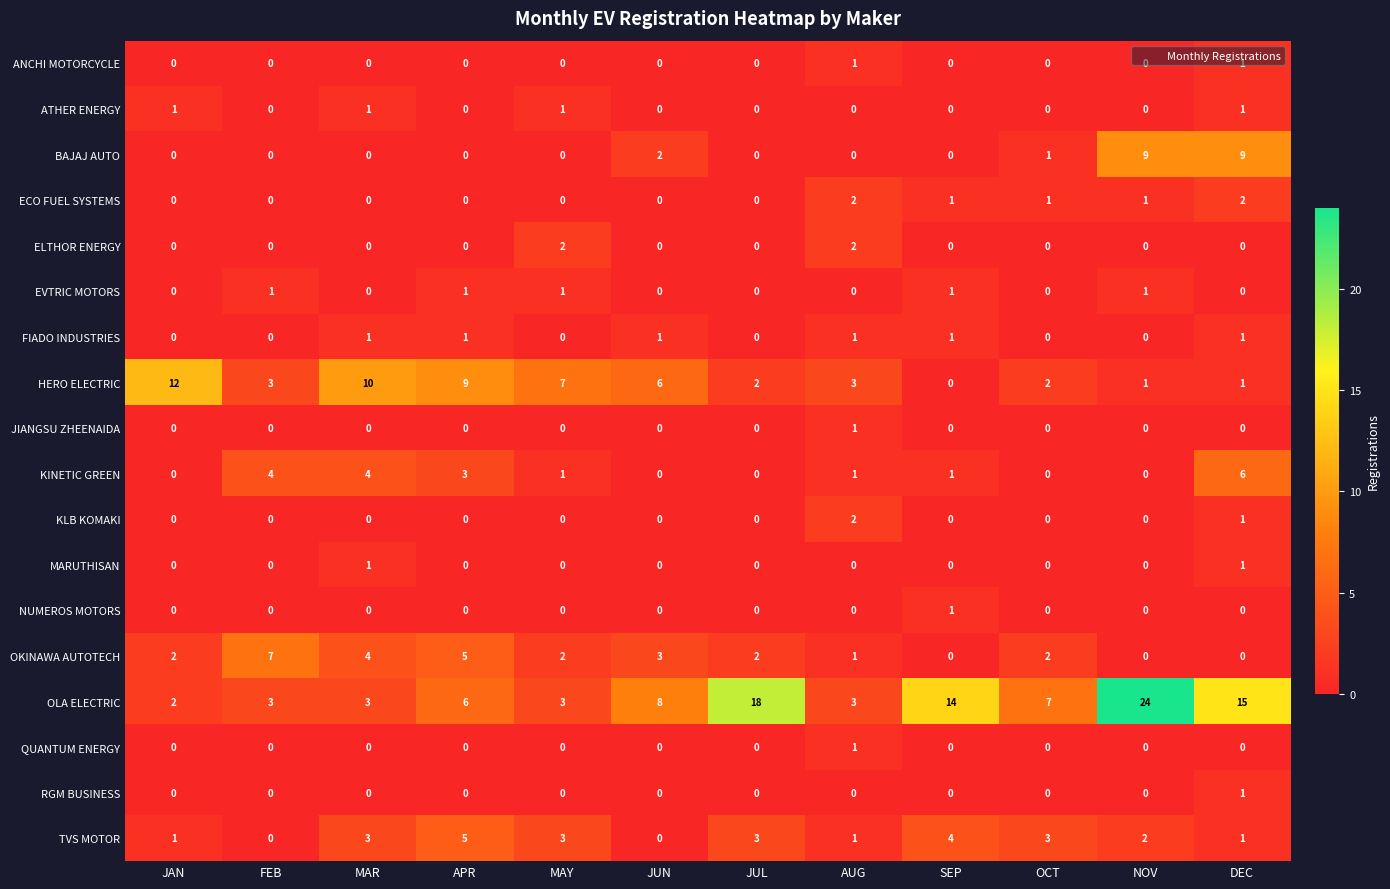

What is the difference between the second highest and minimum values in the OKINAWA AUTOTECH series?

5